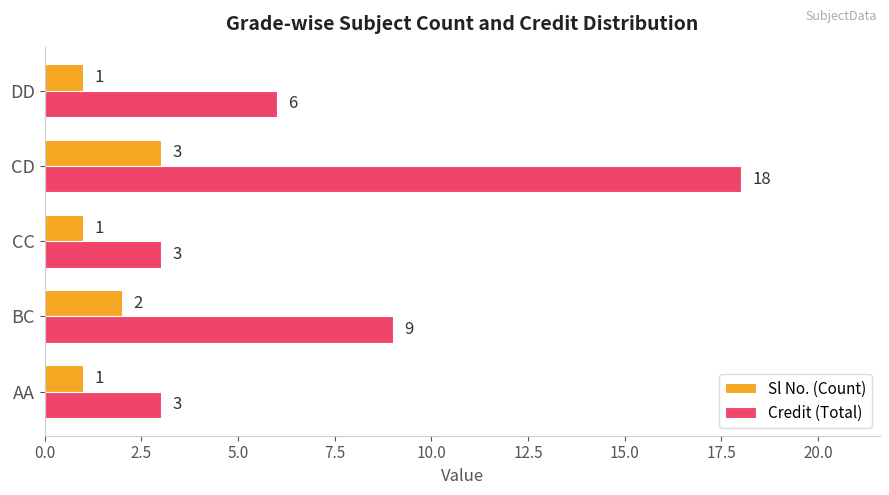

Is it true that Sl No. (Count) equals 2 at DD?

False